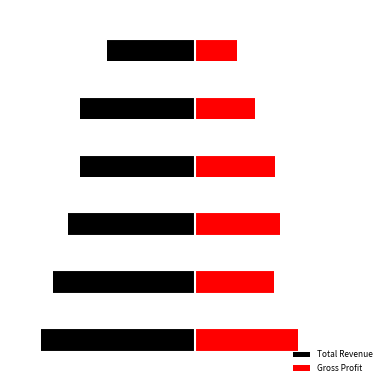

What is the average value of the Gross Profit series?

4950